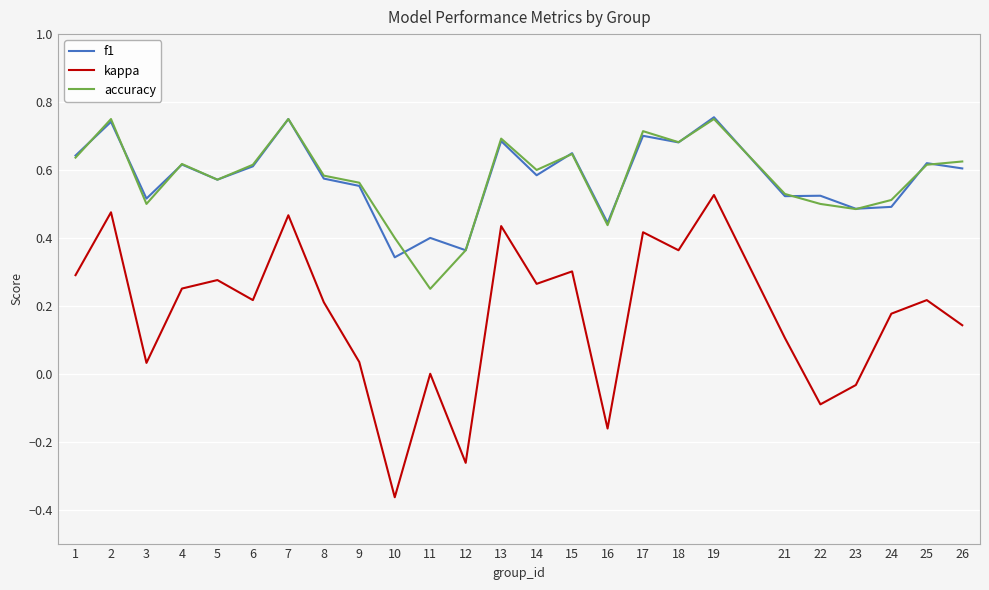

True or false: kappa and f1 intersect in this chart.

False